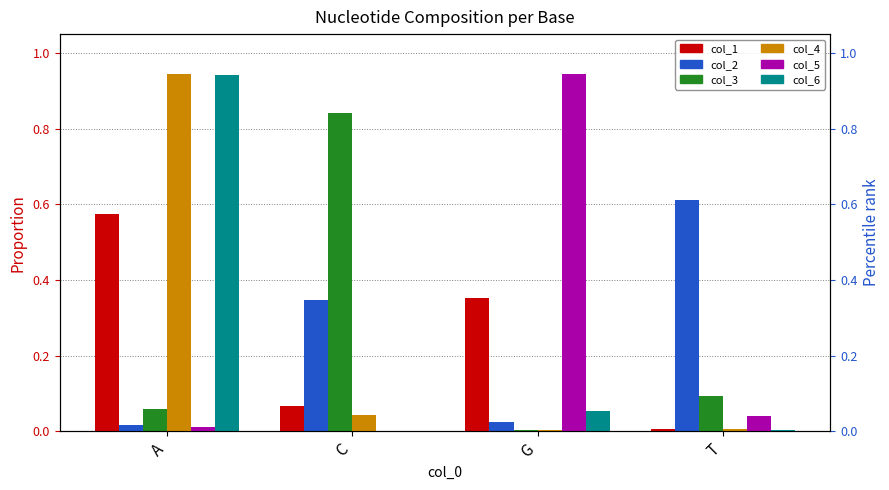

What is the sum of all col_5 values?

1.0